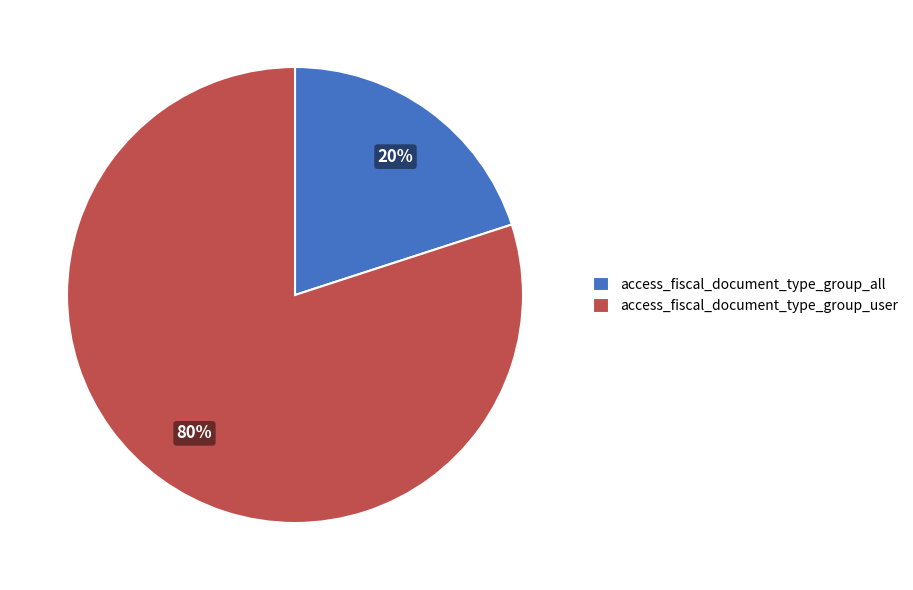

Is it true that access_fiscal_document_type_group_user is 80% of the pie?

True